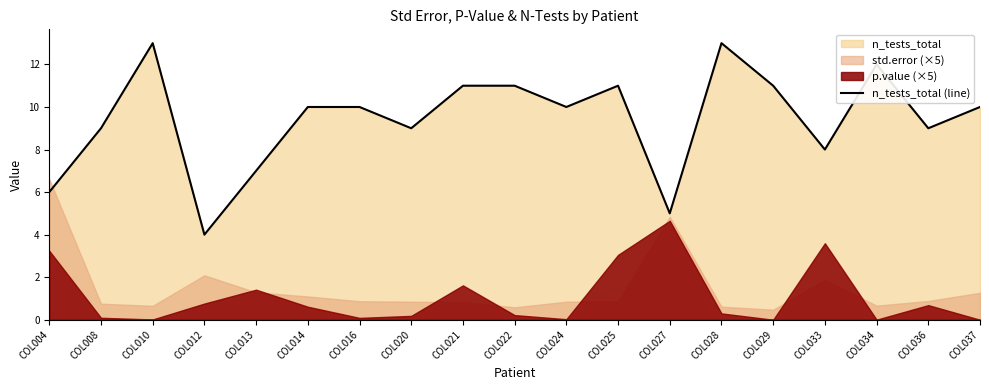

What is the ratio of the value at COL033 to the value at COL004?

1.3